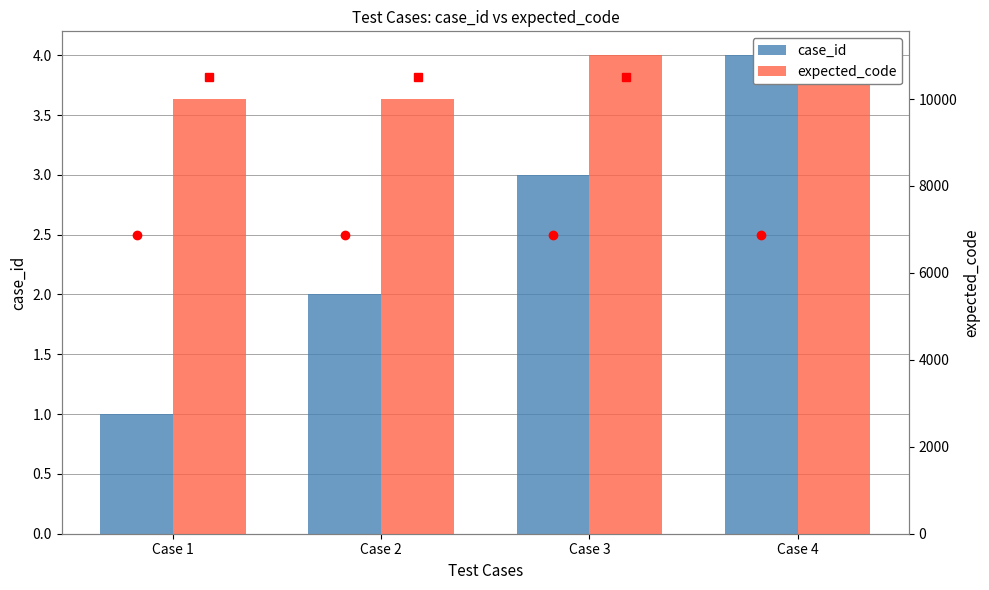

What is the value of the case_id bar at the 2nd from the left?

2.0